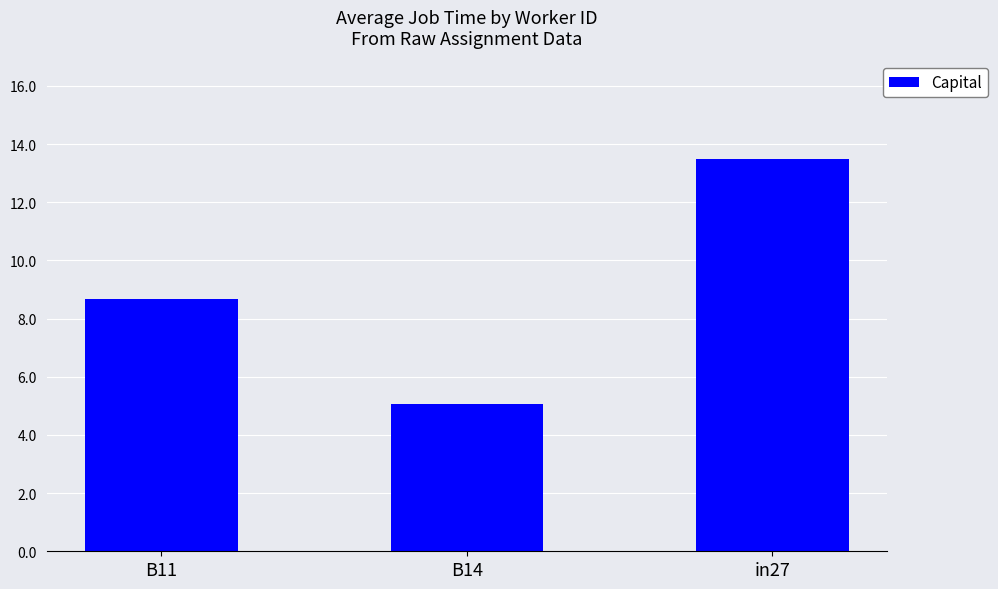

Rank the categories by value from highest to lowest.

in27, B11, B14